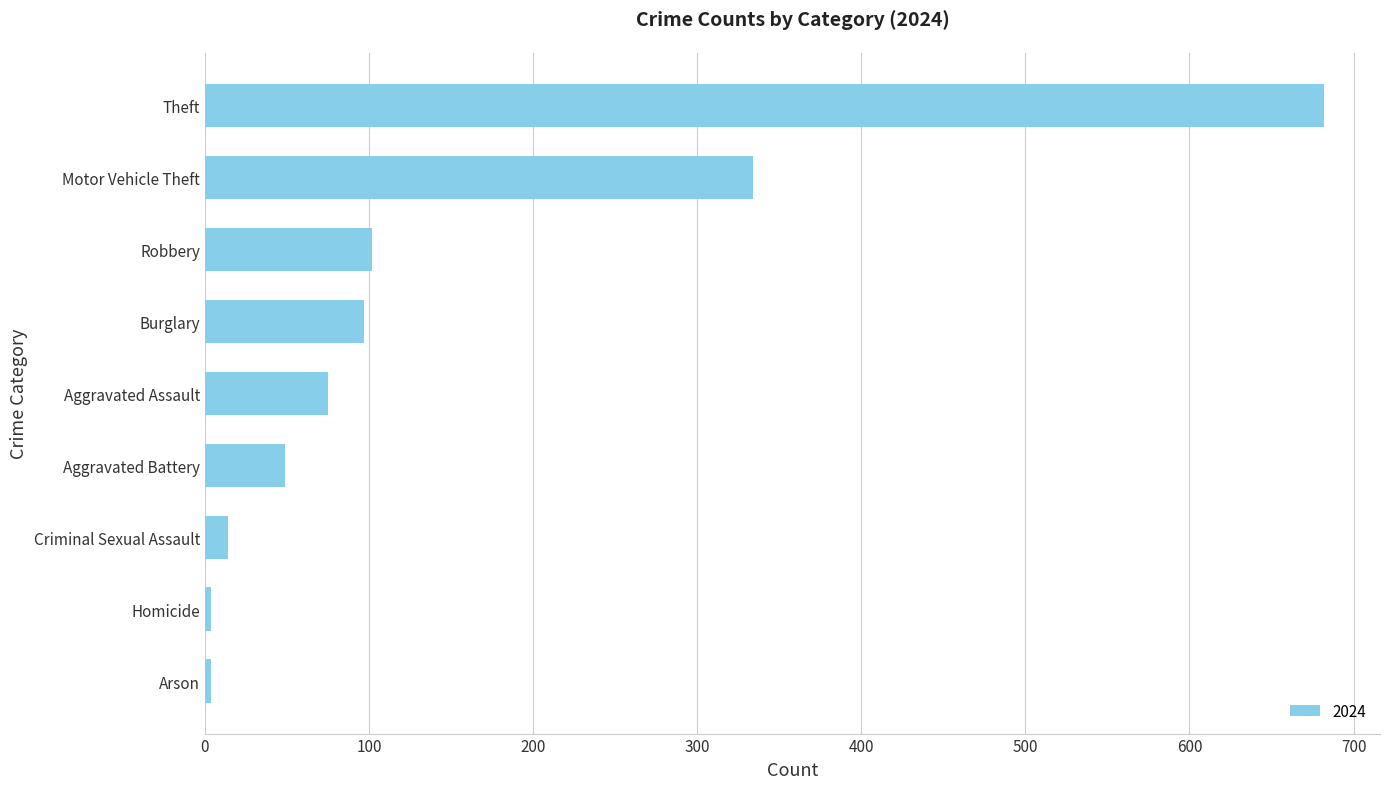

Which label corresponds to the largest value in the chart?

Theft